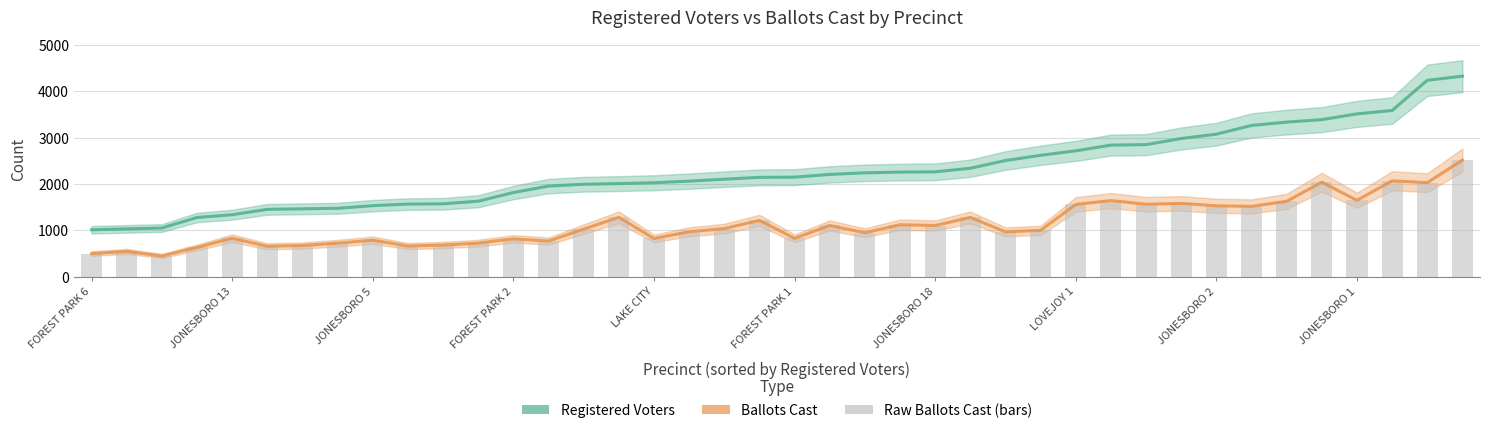

At FOREST PARK 2, list the series in order from smallest to largest.

Ballots Cast, Registered Voters